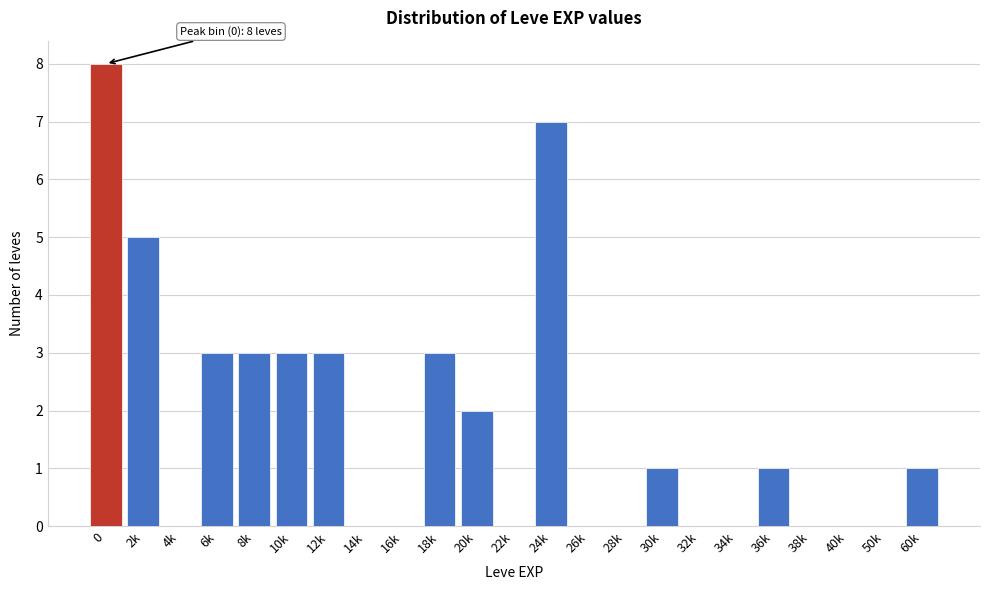

Reading left to right, extract all data points from this chart.

0=8	2k=5	4k=0	6k=3	8k=3	10k=3	12k=3	14k=0	16k=0	18k=3	20k=2	22k=0	24k=7	26k=0	28k=0	30k=1	32k=0	34k=0	36k=1	38k=0	40k=0	50k=0	60k=1